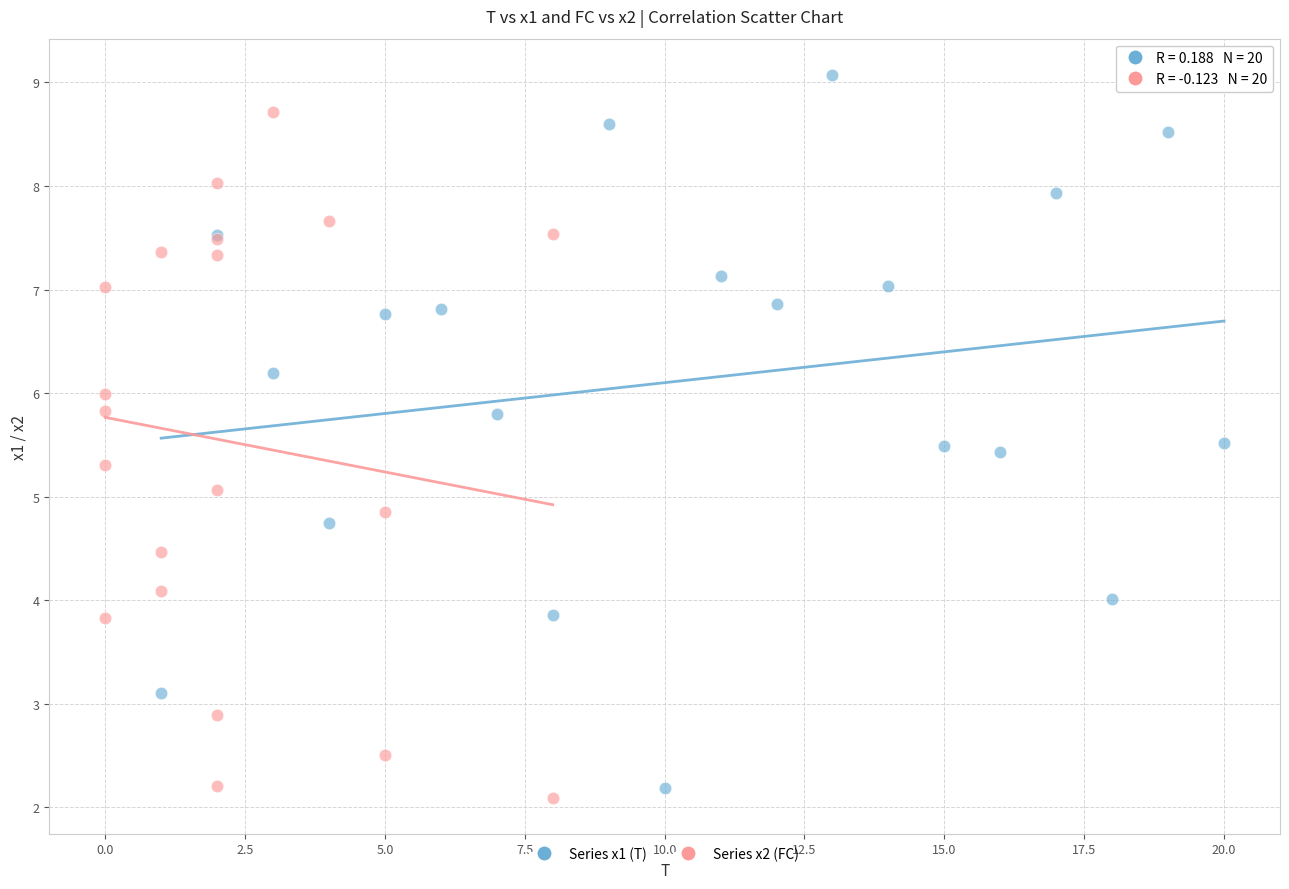

Which series reaches the maximum Y coordinate?

Series x1 (T)